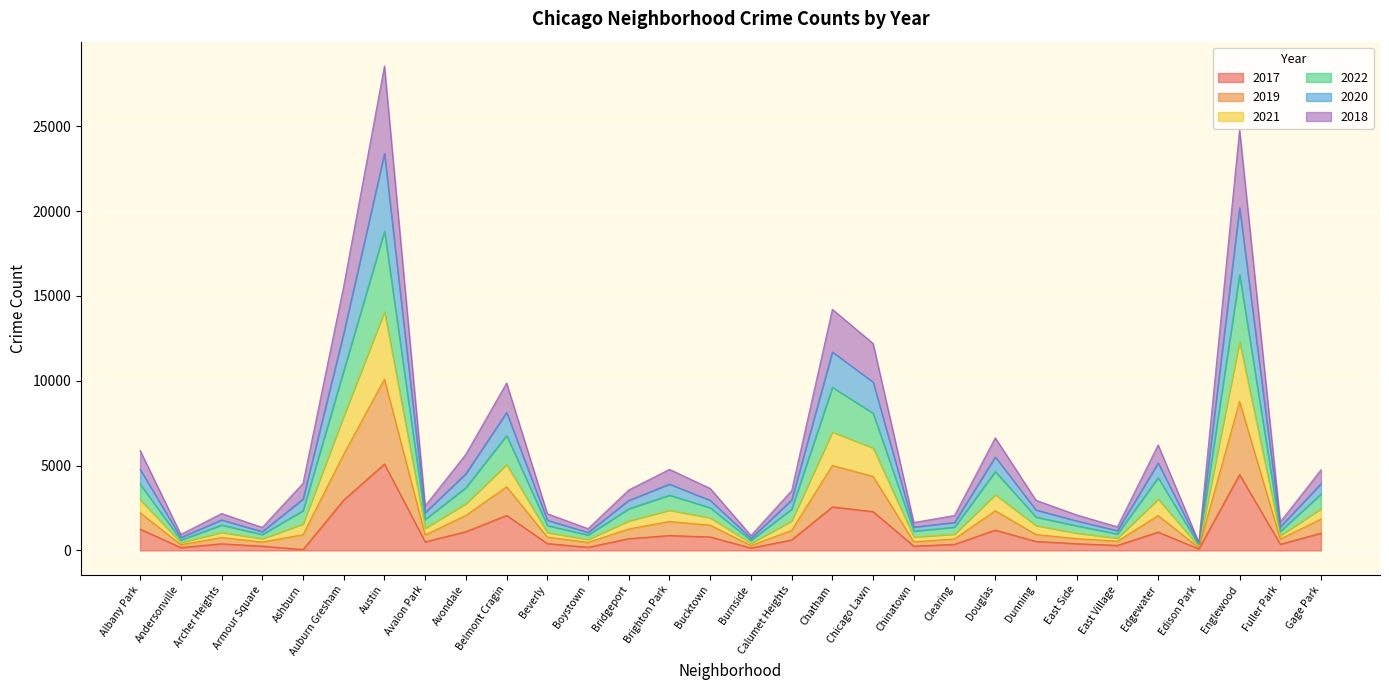

What are all the series names shown in the legend?

2017, 2019, 2021, 2022, 2020, 2018